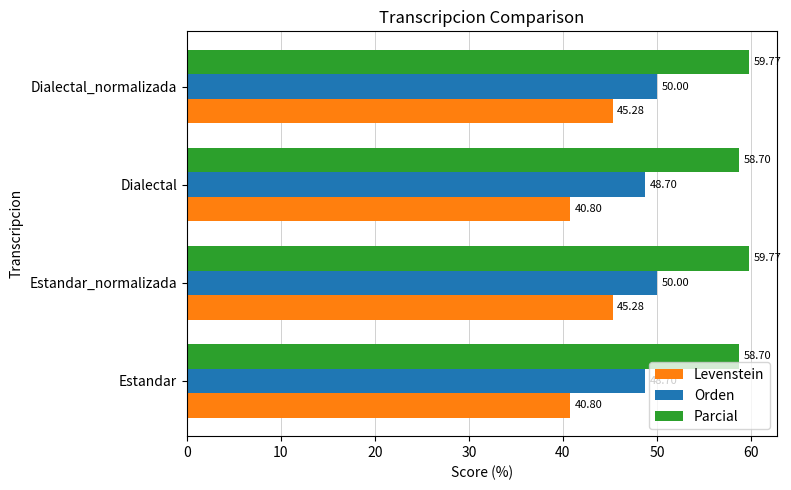

List the series in order of their overall mean, highest first.

Parcial, Orden, Levenstein